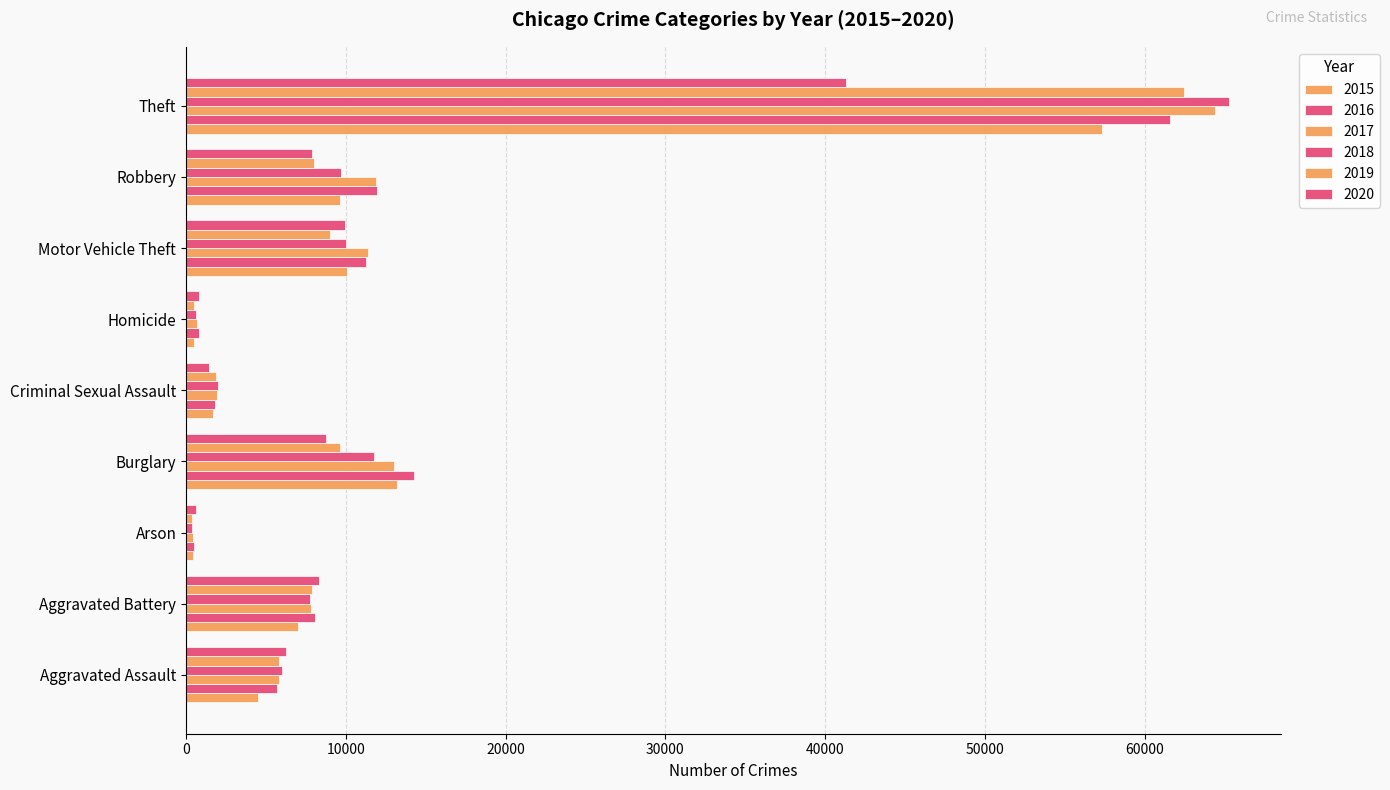

Between Homicide and Theft, which is larger?

Theft